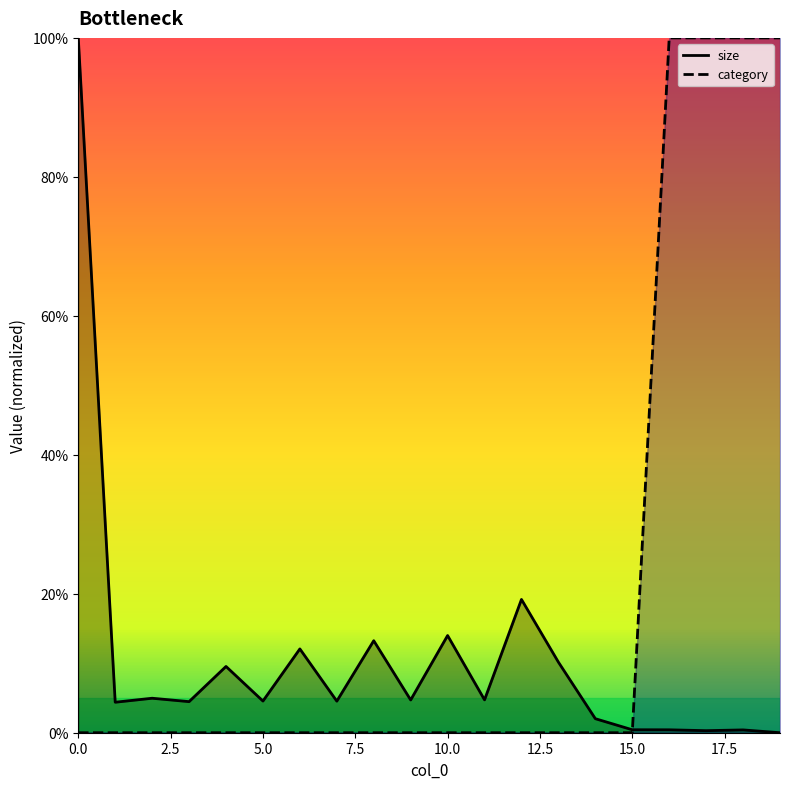

Read the size value at 3.

4.5